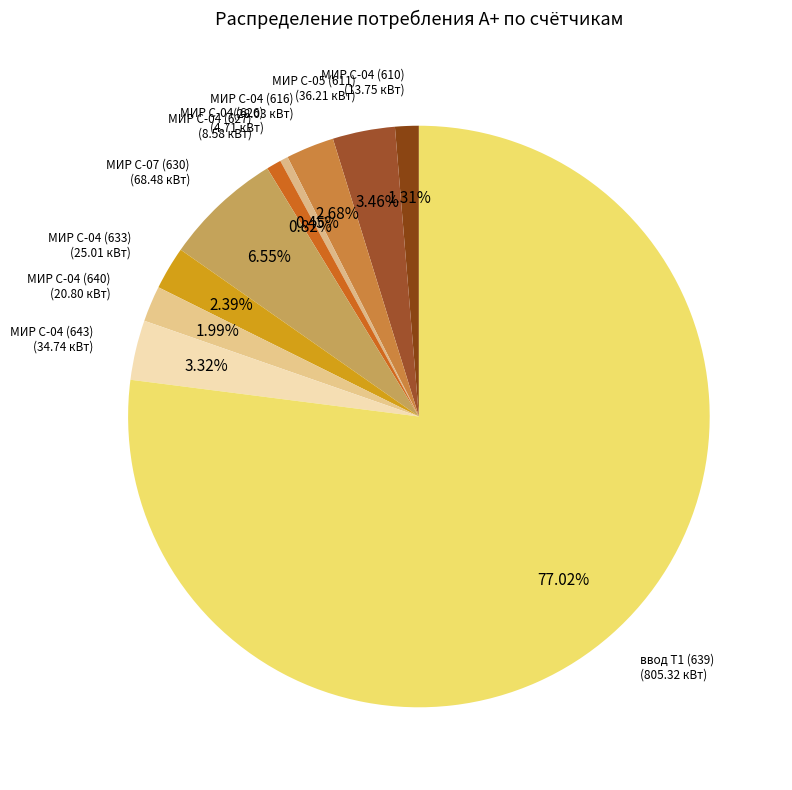

Is МИР С-04 (626) the majority of the pie?

No